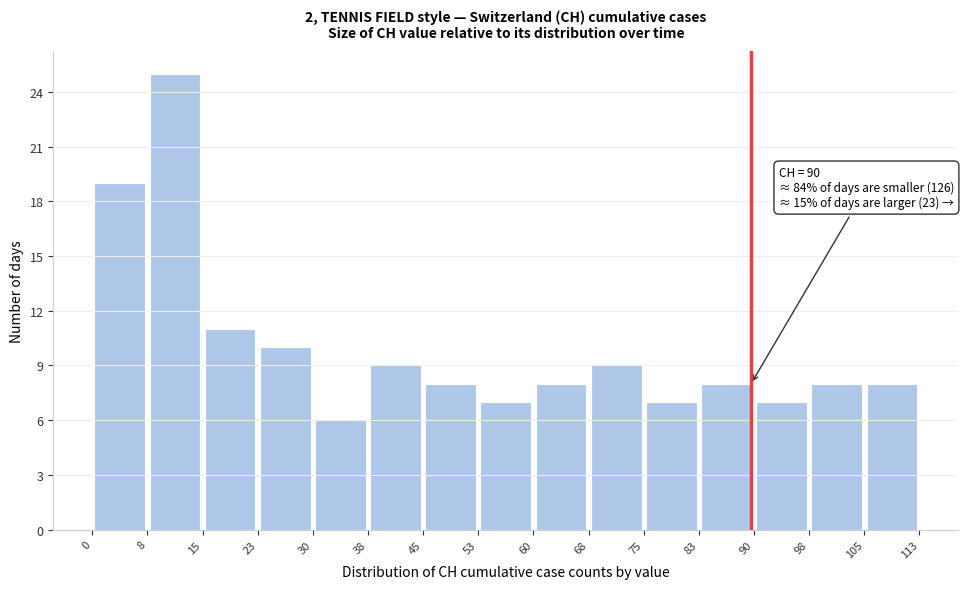

Over which range of the x-axis is the bar tallest?

8 to 15